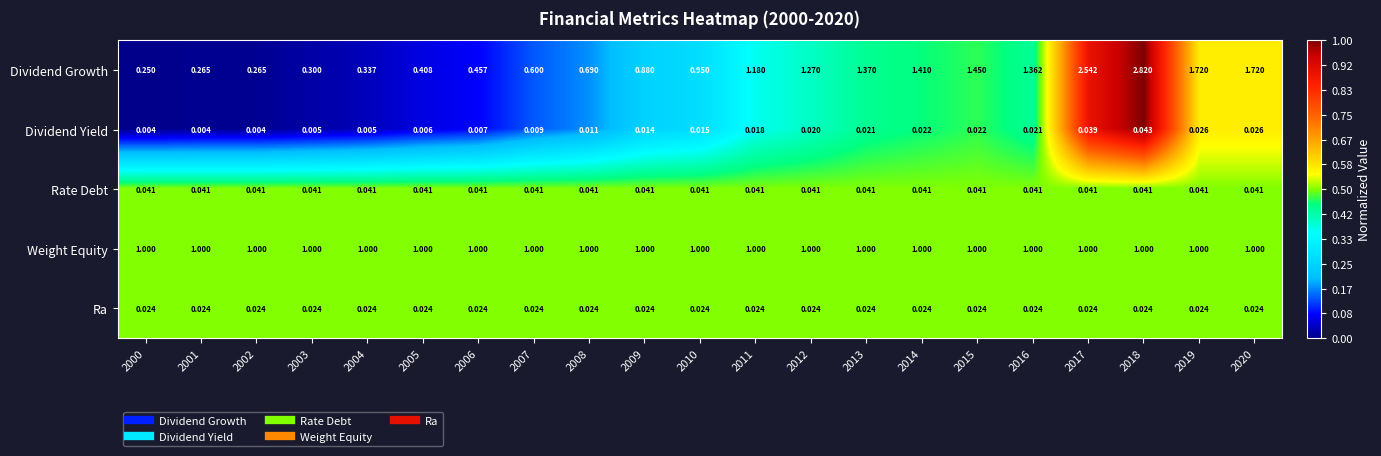

Is the value of Rate Debt at 2014 greater than the value of Dividend Yield at 2007?

Yes